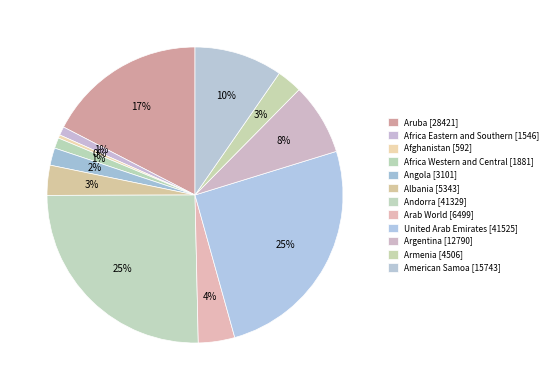

To the nearest percent, what is the average slice percentage?

8%